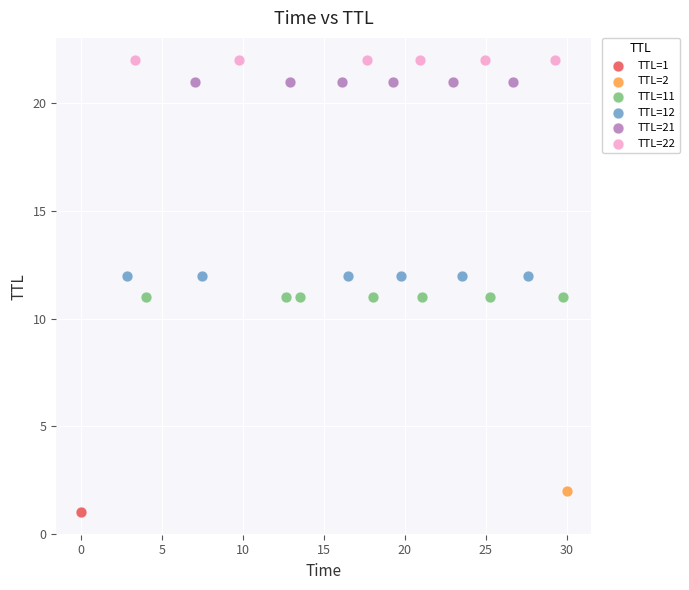

What are all the series names shown in the legend?

TTL=1, TTL=2, TTL=11, TTL=12, TTL=21, TTL=22